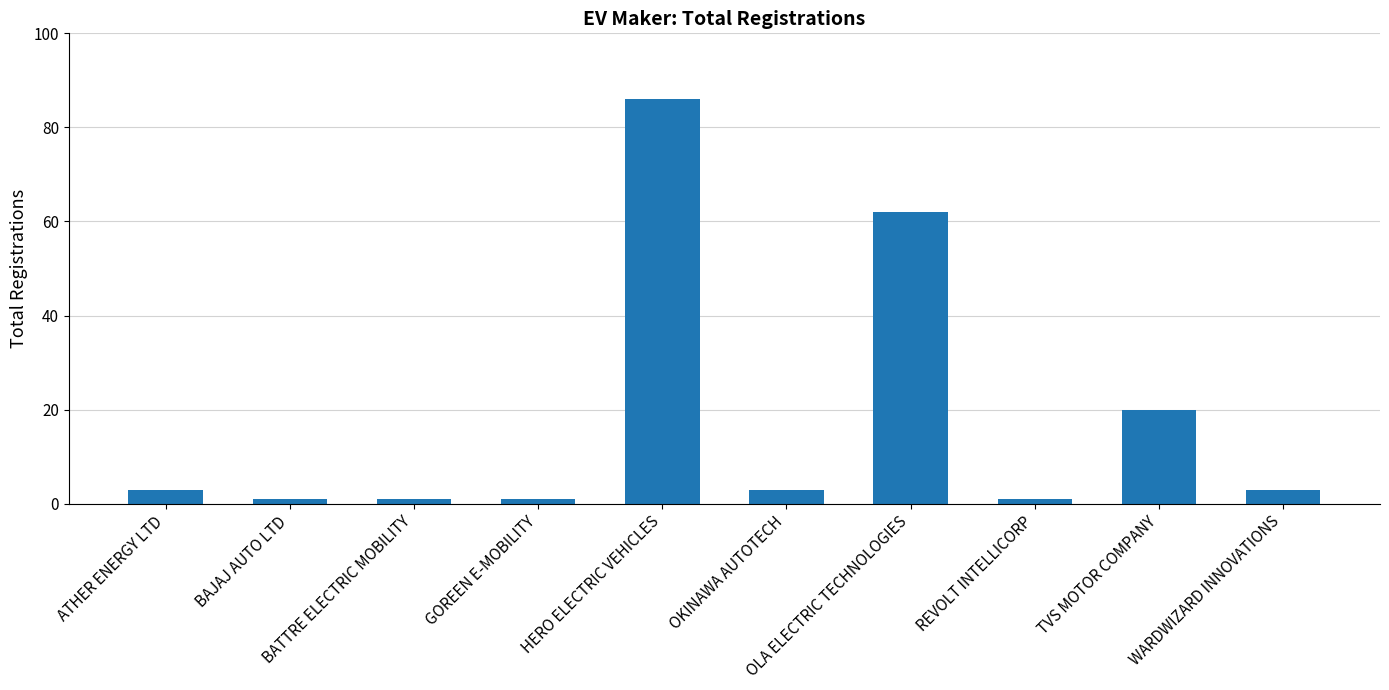

Reading left to right, extract all data points from this chart.

ATHER ENERGY LTD=3	BAJAJ AUTO LTD=1	BATTRE ELECTRIC MOBILITY=1	GOREEN E-MOBILITY=1	HERO ELECTRIC VEHICLES=86	OKINAWA AUTOTECH=3	OLA ELECTRIC TECHNOLOGIES=62	REVOLT INTELLICORP=1	TVS MOTOR COMPANY=20	WARDWIZARD INNOVATIONS=3